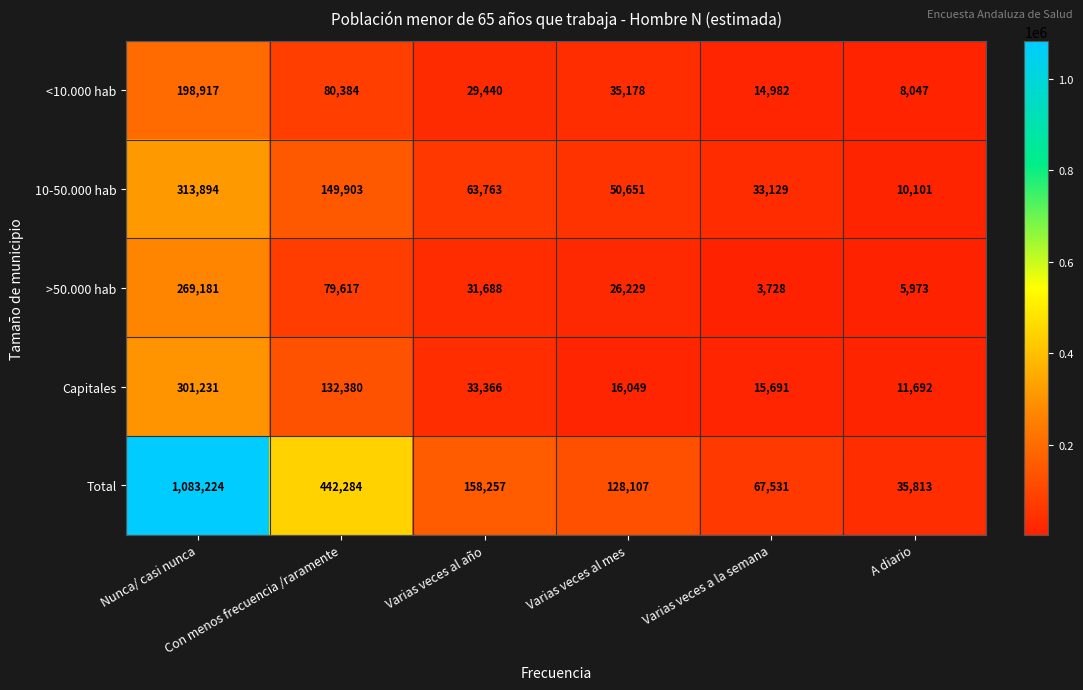

Count the number of data series in this chart.

5